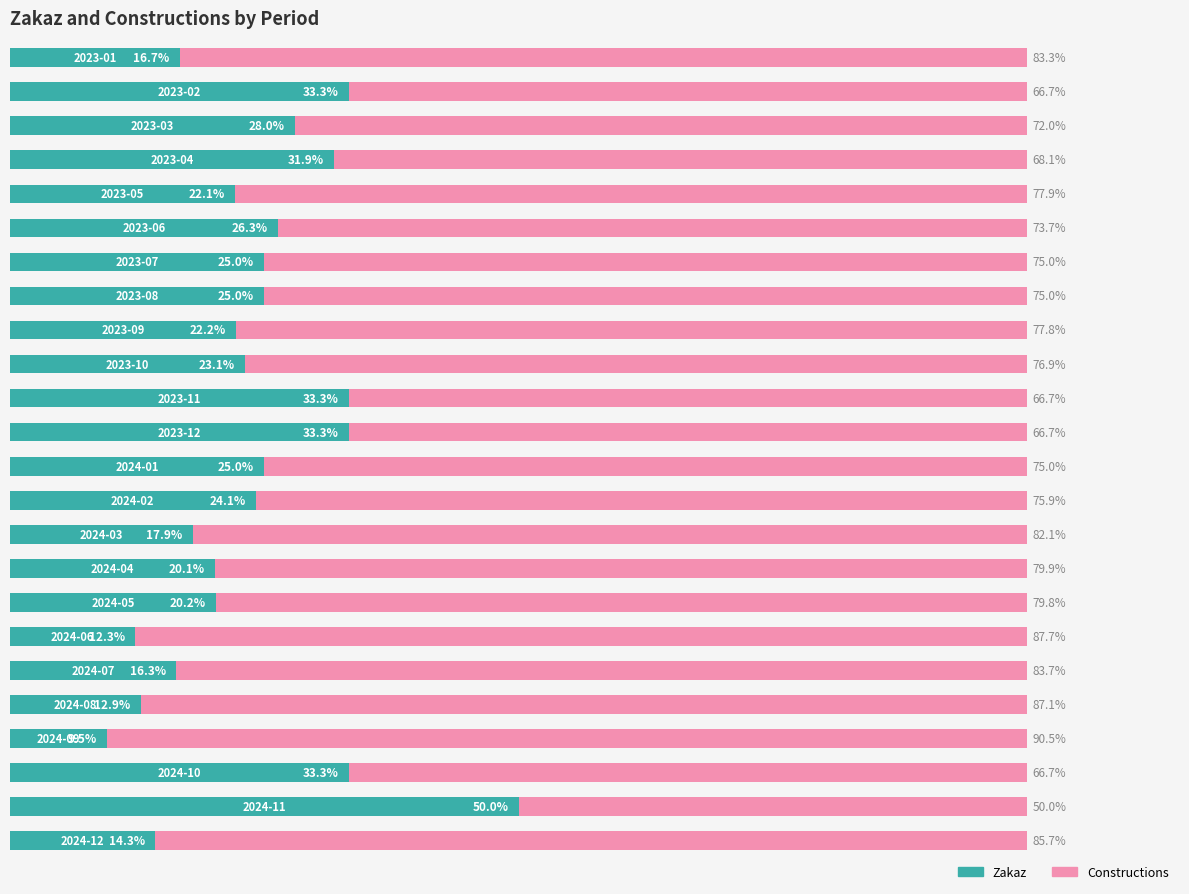

What are all the series names shown in the legend?

Zakaz, Constructions